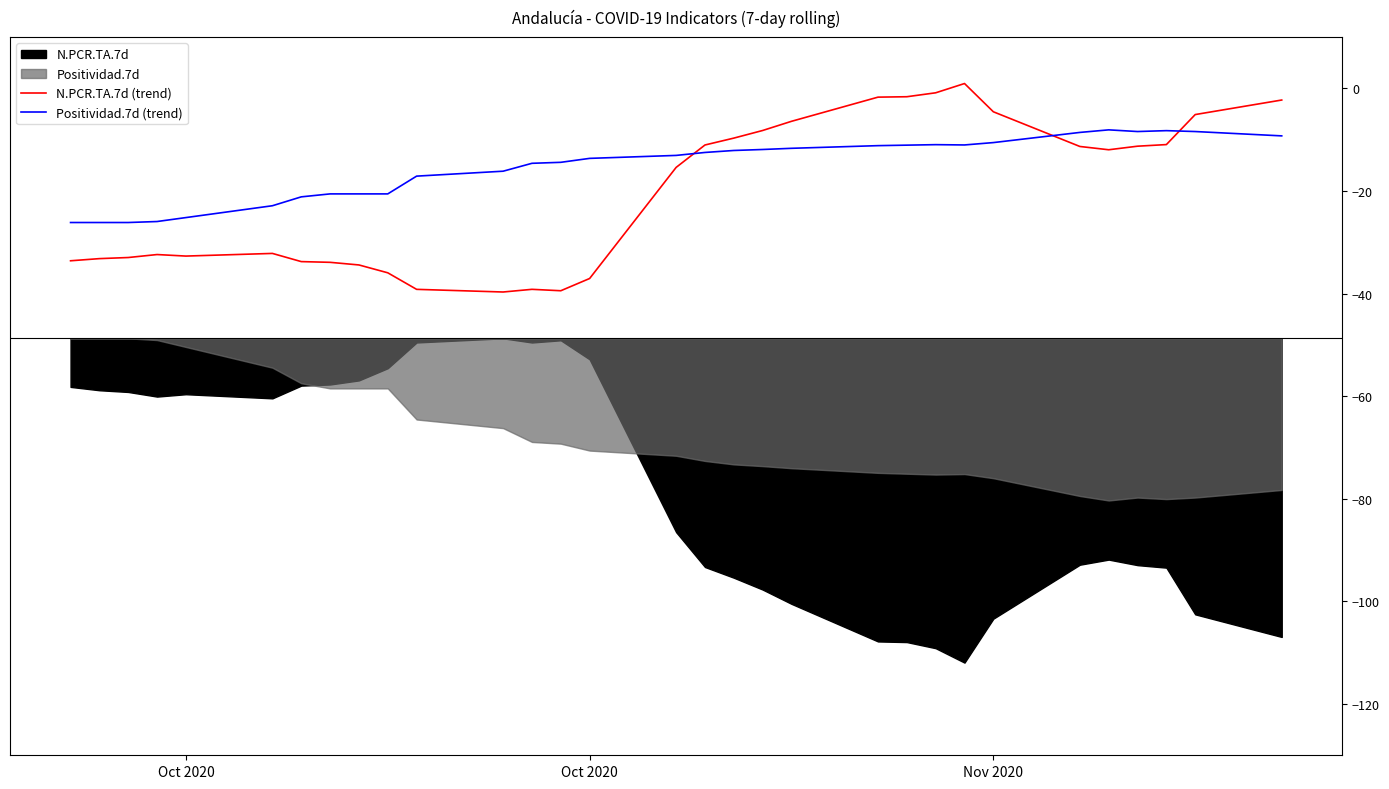

Is it true that Positividad.7d (trend) equals 0.2 at 29?

False